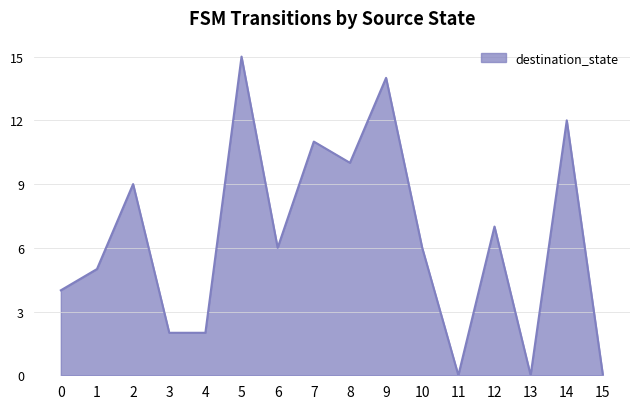

Is it true that the value at 13 is 0?

True